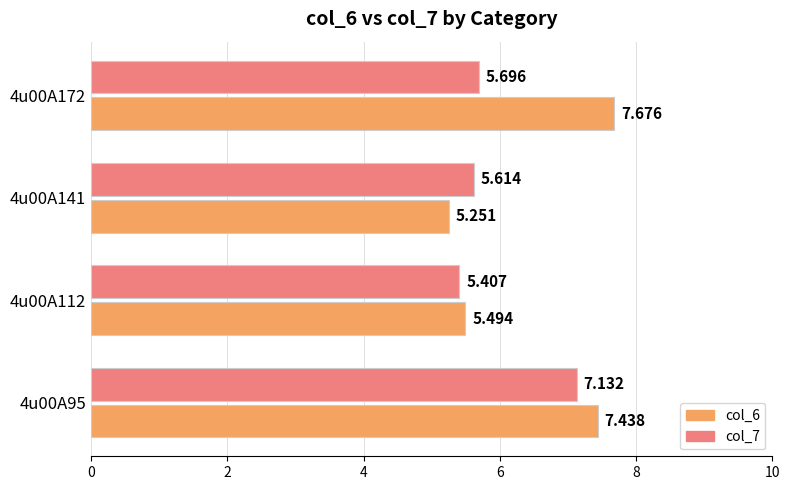

Is the value of col_6 at 4u00A141 greater than the value of col_7 at 4u00A112?

No